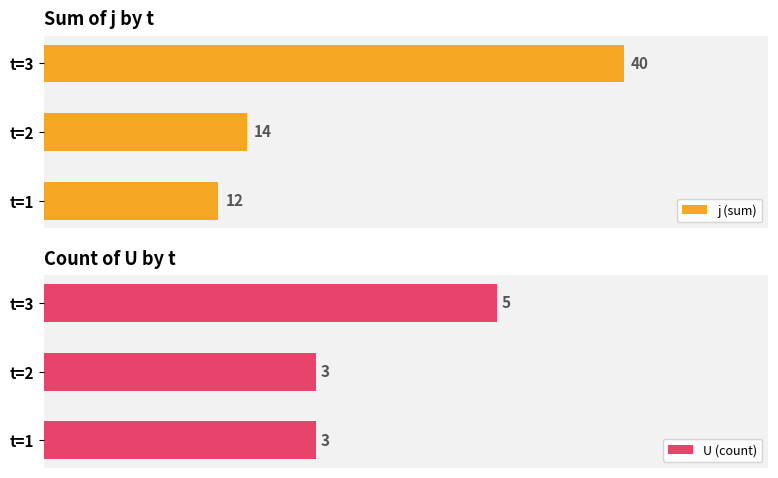

Which series has the largest range (max minus min)?

j (sum)